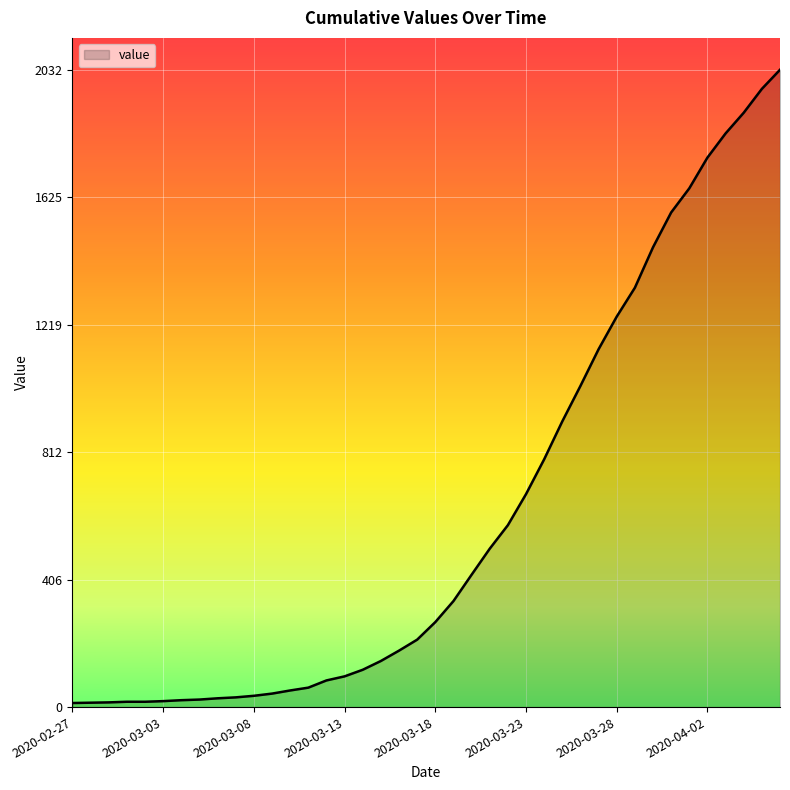

What is the difference between the maximum and minimum values?

2019